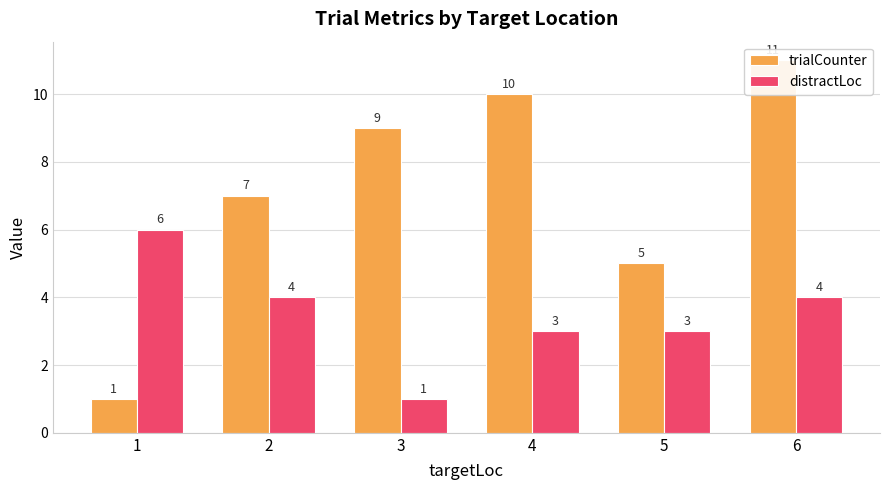

How many values in the trialCounter series are below 9?

3